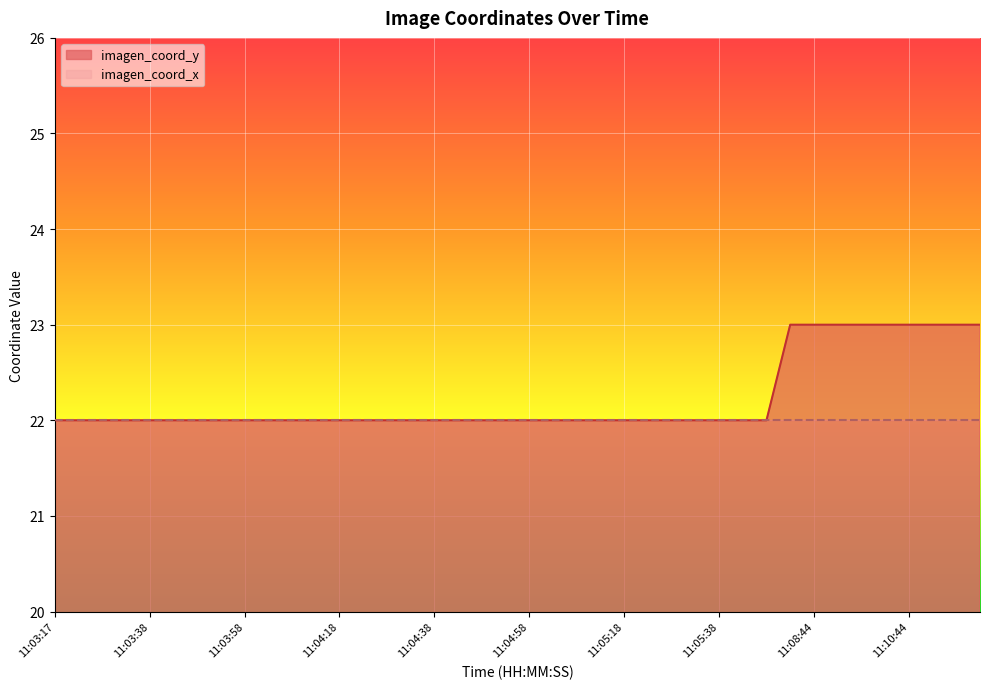

Reading right to left, list all the values displayed in this chart.

23	23	23	23	23	23	23	23	23	22	22	22	22	22	22	22	22	22	22	22	22	22	22	22	22	22	22	22	22	22	22	22	22	22	22	22	22	22	22	22